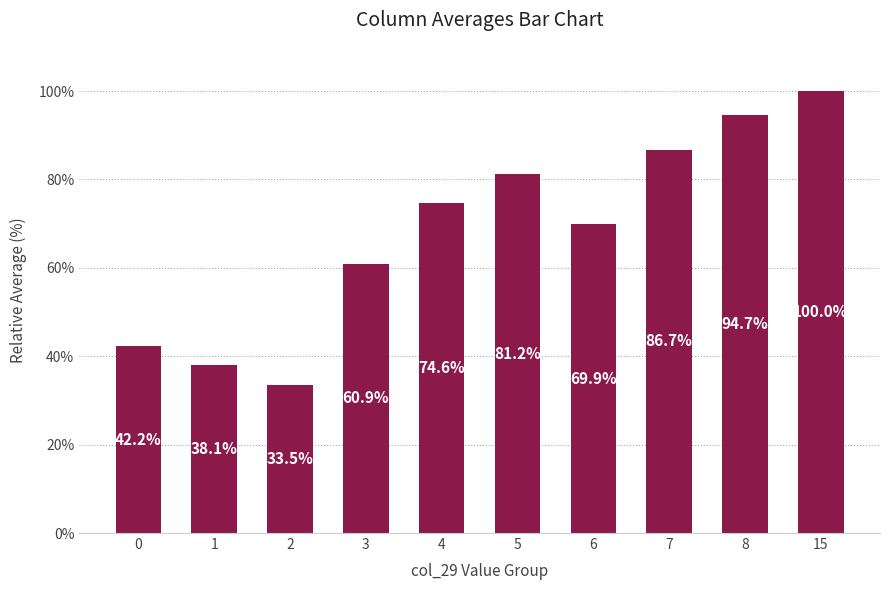

What is the ratio of the value at 1 to the value at 7?

0.4